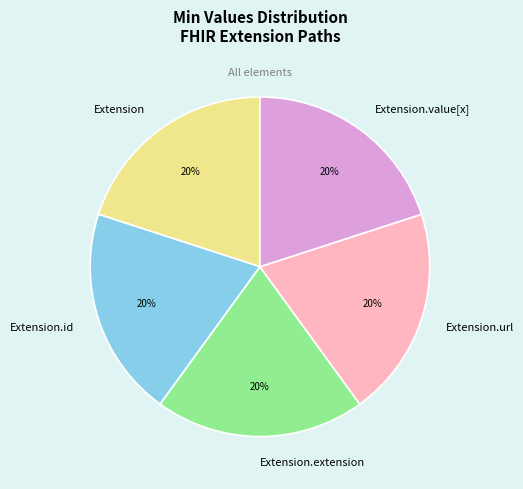

Approximately how many times larger is the value at Extension.url compared to Extension.extension?

1.0